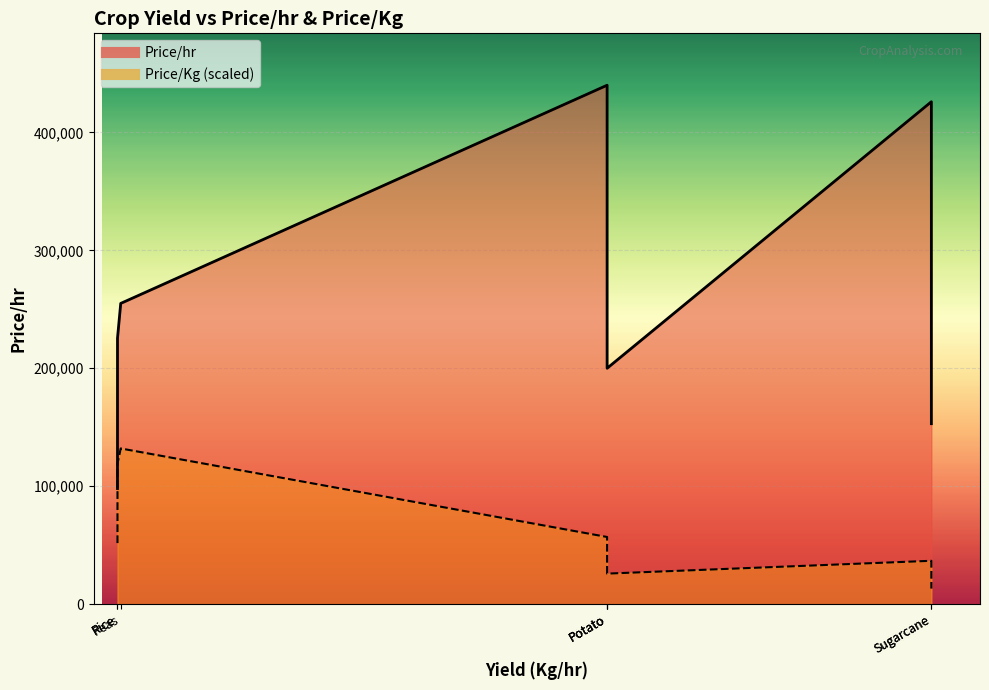

Which series has the largest total across all categories?

Price/hr